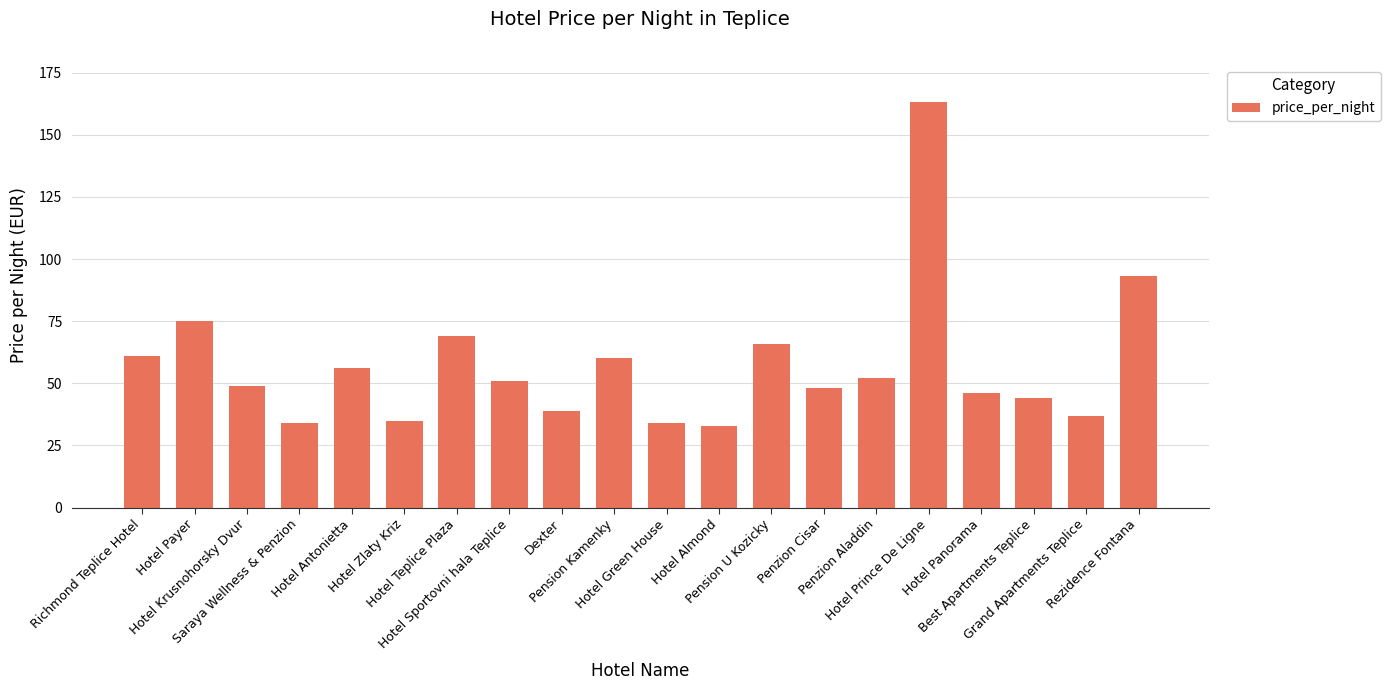

What is the minimum value shown in the chart?

33